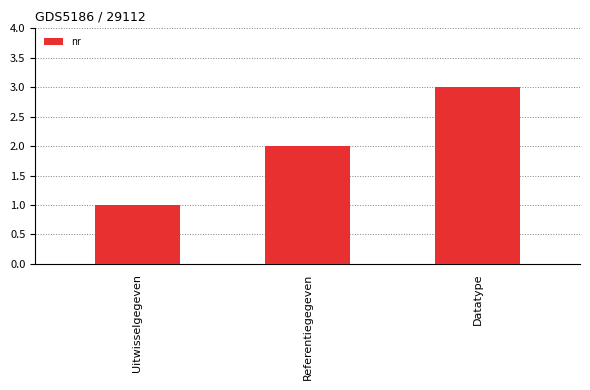

The chart shows a value of 1 at Uitwisselgegeven. True or false?

True